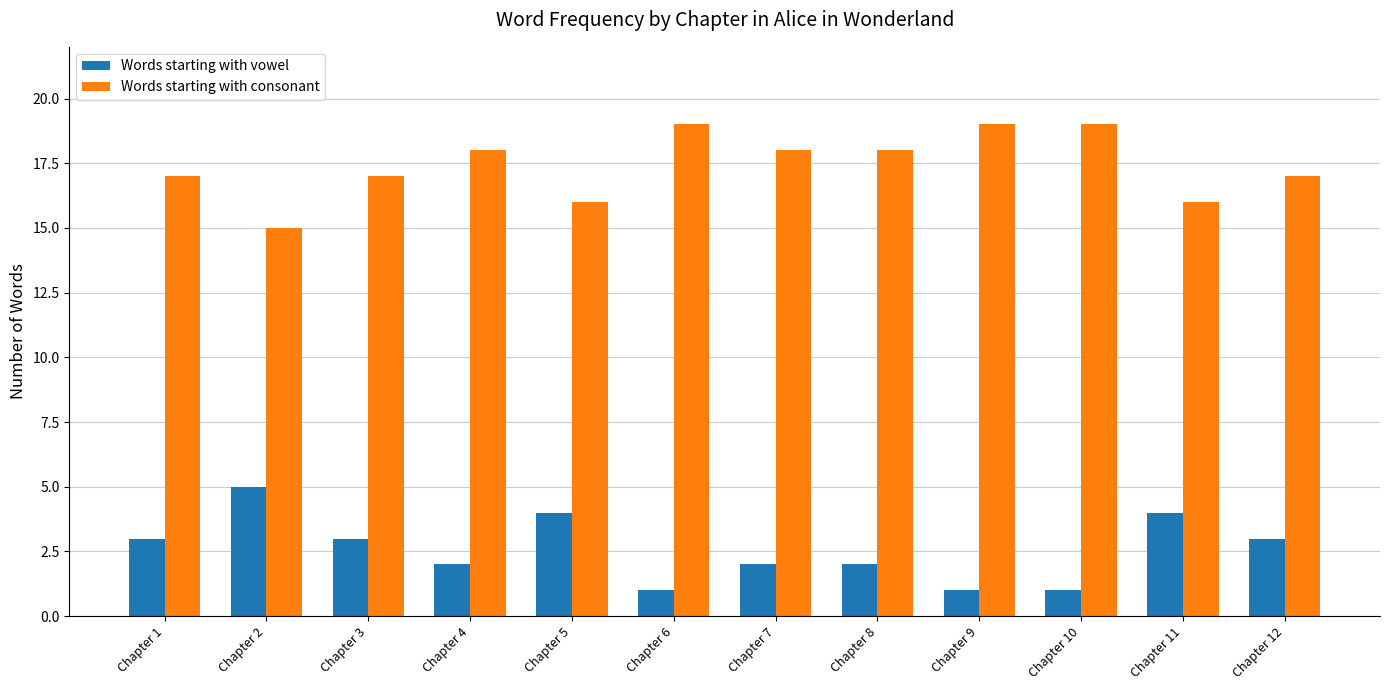

What is the sum of all Words starting with consonant values?

209